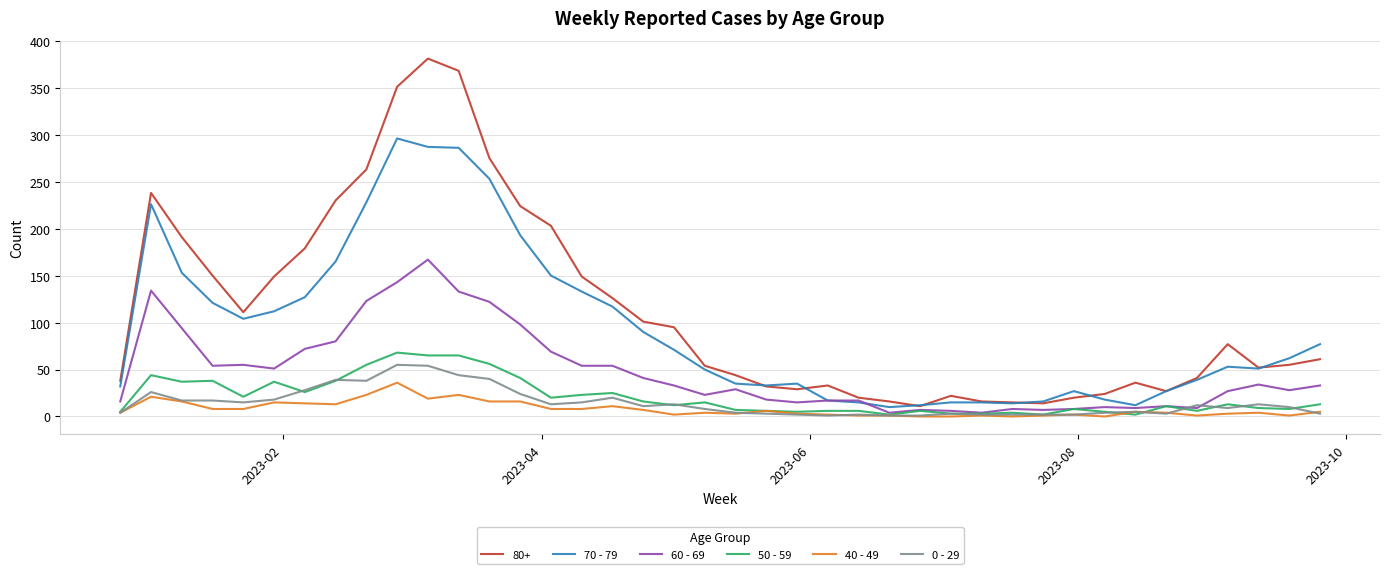

What is the average value of the 0 - 29 series?

15